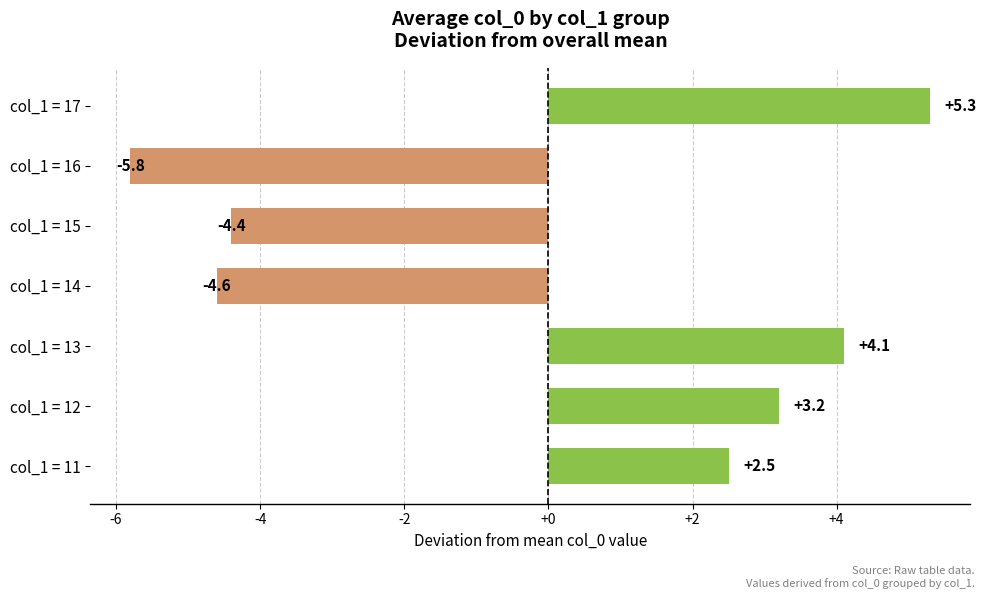

Reading bottom to top, transcribe all the data shown in this chart.

col_1 = 11=2.5	col_1 = 12=3.2	col_1 = 13=4.1	col_1 = 14=-4.6	col_1 = 15=-4.4	col_1 = 16=-5.8	col_1 = 17=5.3